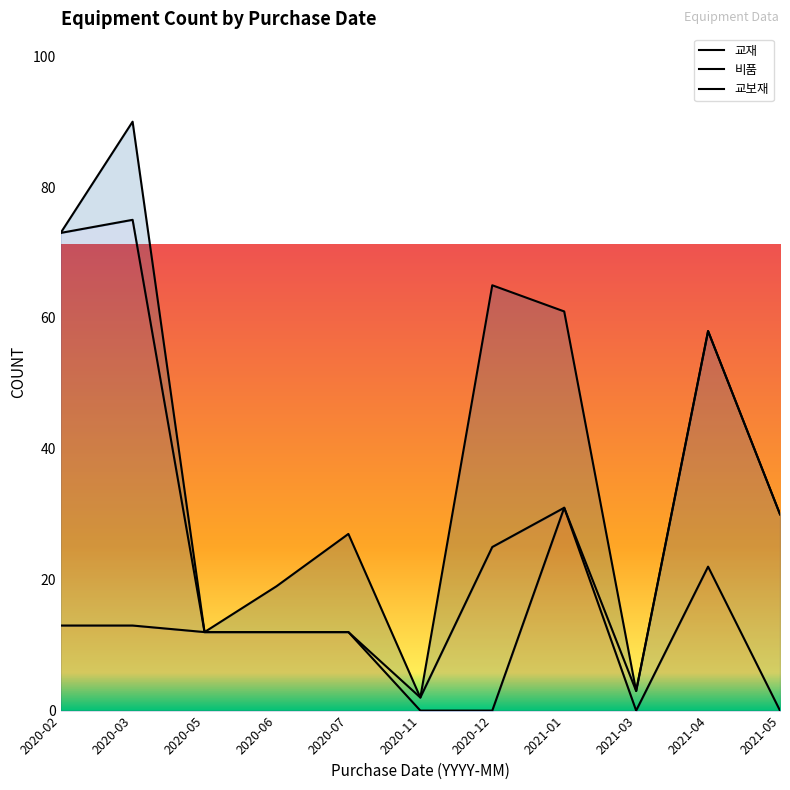

What is the sum of the 비품 values at 2020-11 and 2020-06?

14